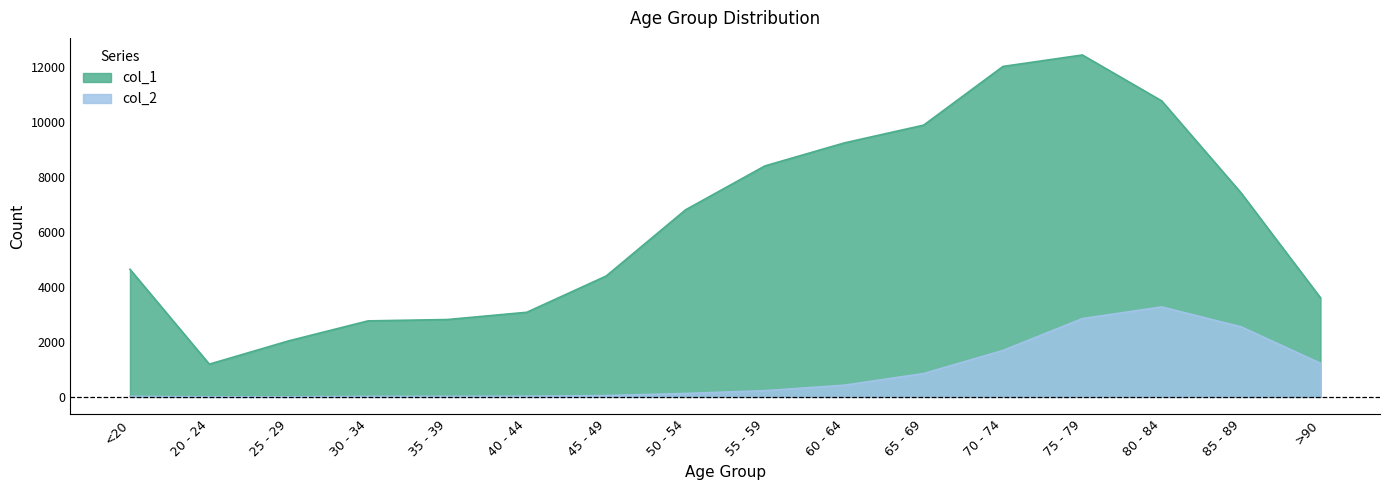

What is the difference between the col_2 values at 75 - 79 and 40 - 44?

2824